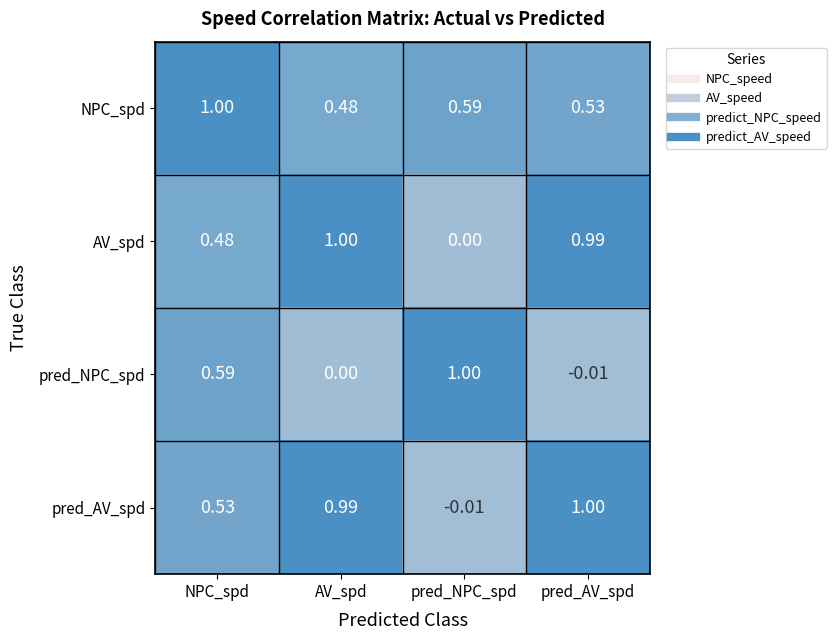

How many distinct data groups are displayed?

4